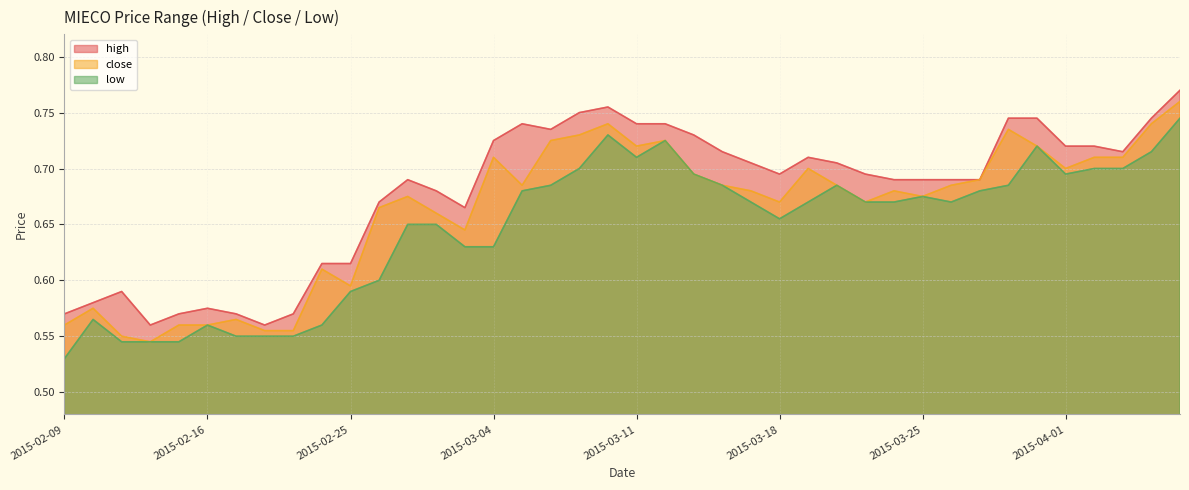

Which series has the largest total across all categories?

high